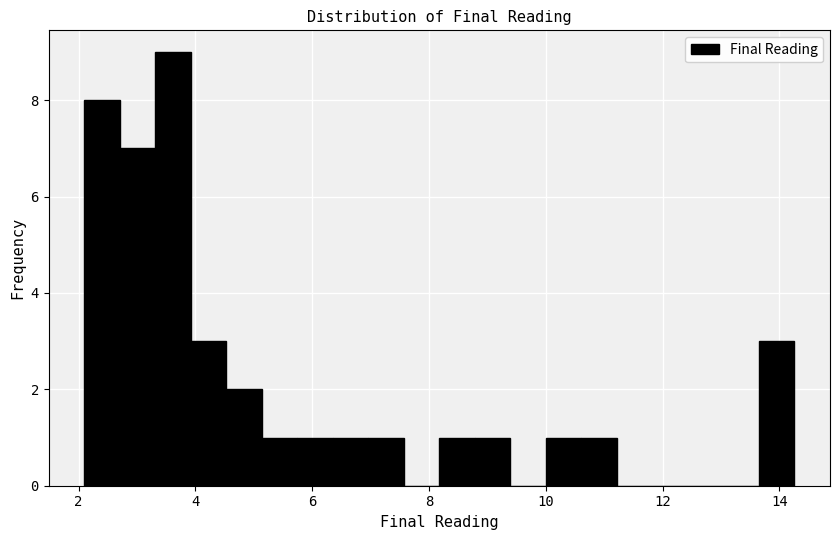

Around what value on the x-axis is the tallest bar? Give the approximate position of its centre, as read against the axis.

3.6